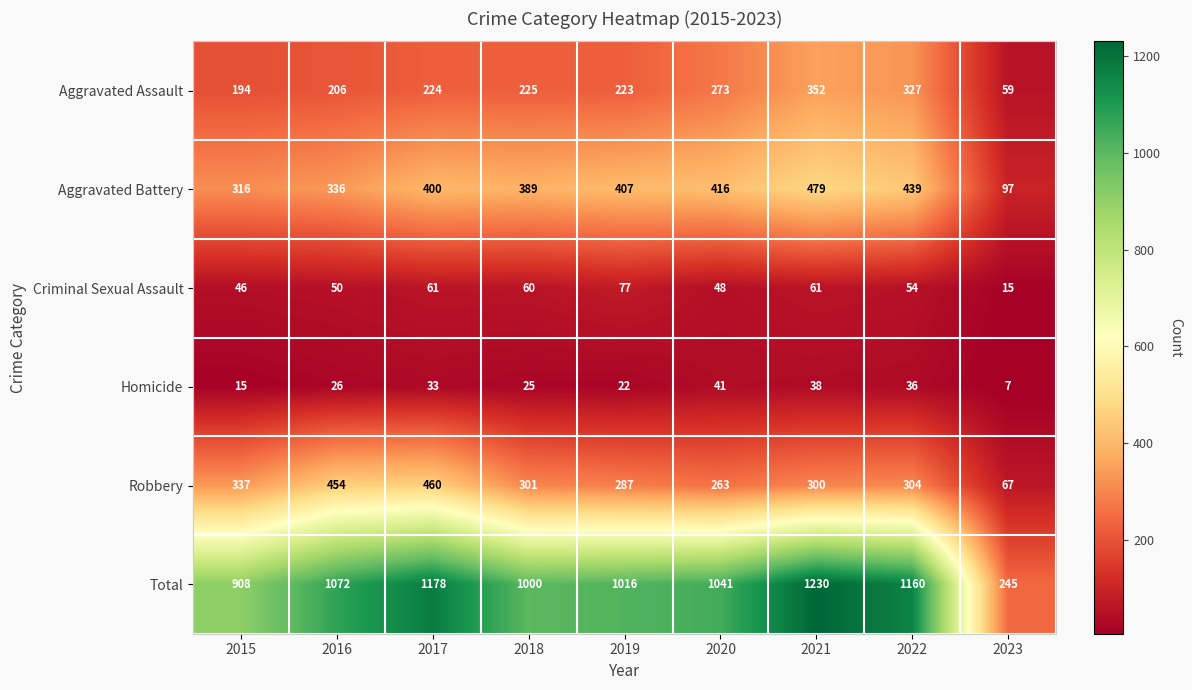

Is it true that Aggravated Assault equals 206 at 2016?

True